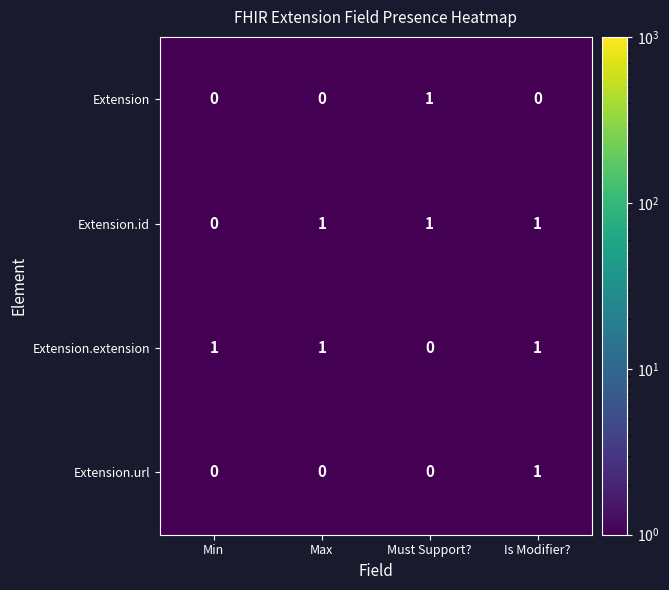

Where is Extension.id nearest to the value 0?

Min